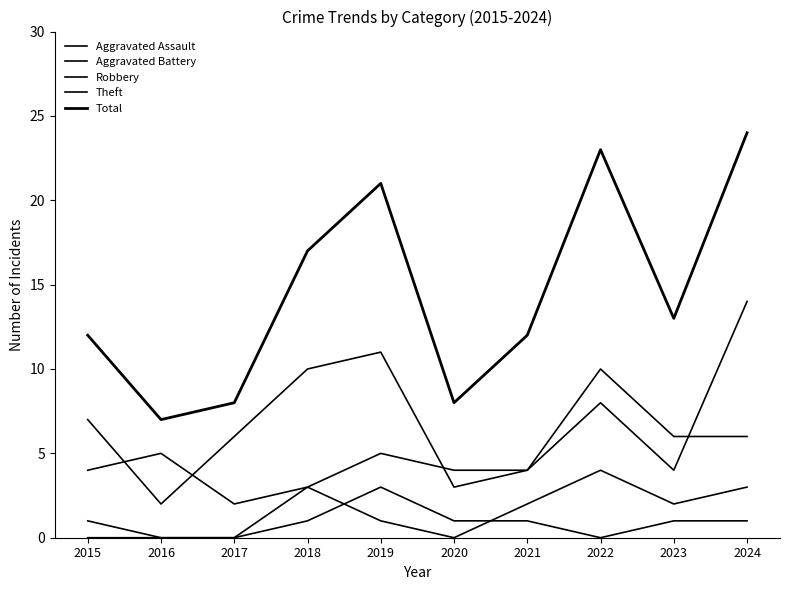

Between 2024 and 2018, which is larger?

2024